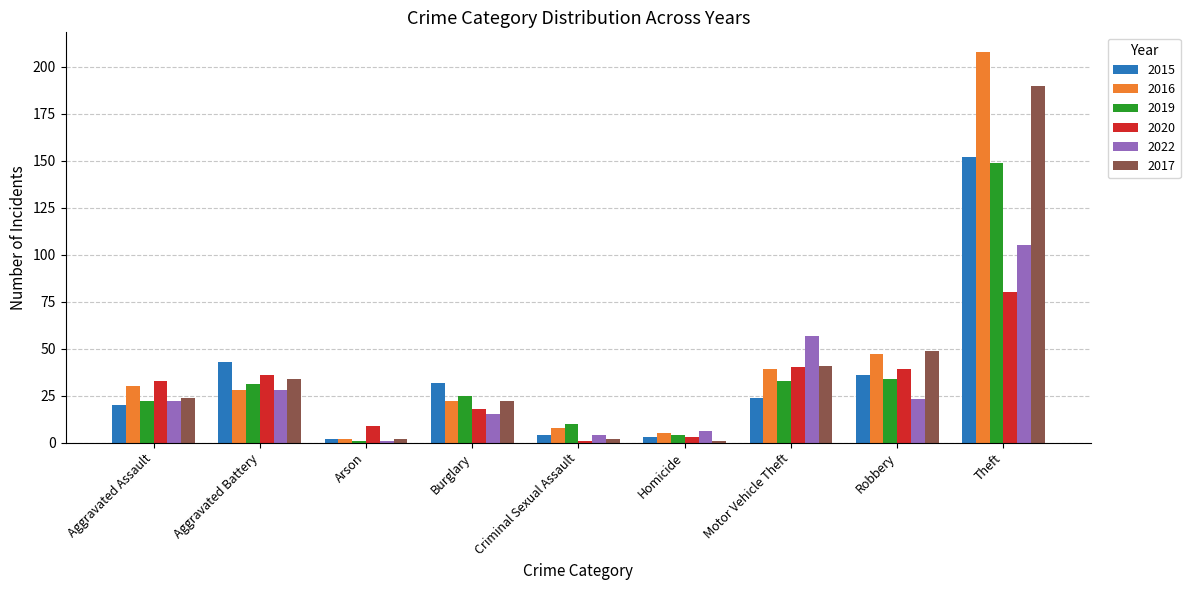

At how many categories does at least one series exceed 17?

6